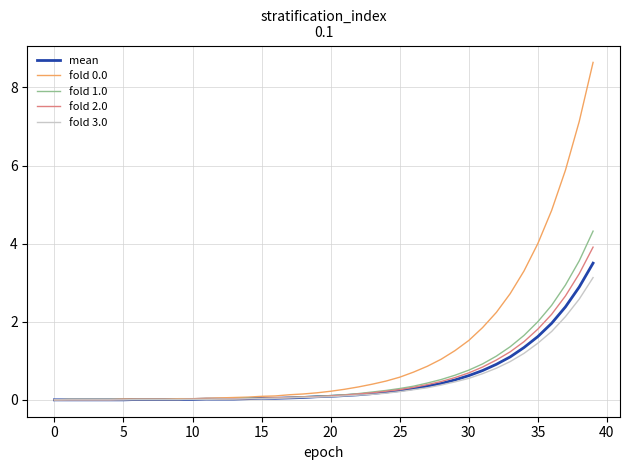

What is the maximum value for fold 0.0?

8.6